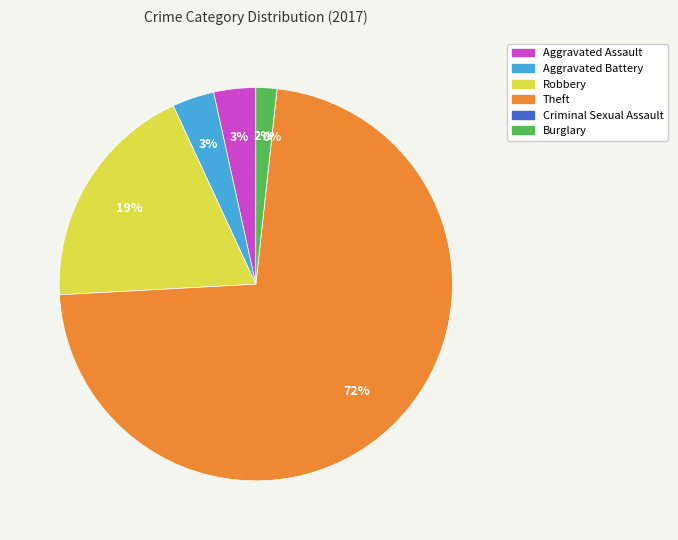

Between Robbery and Burglary, which is larger?

Robbery